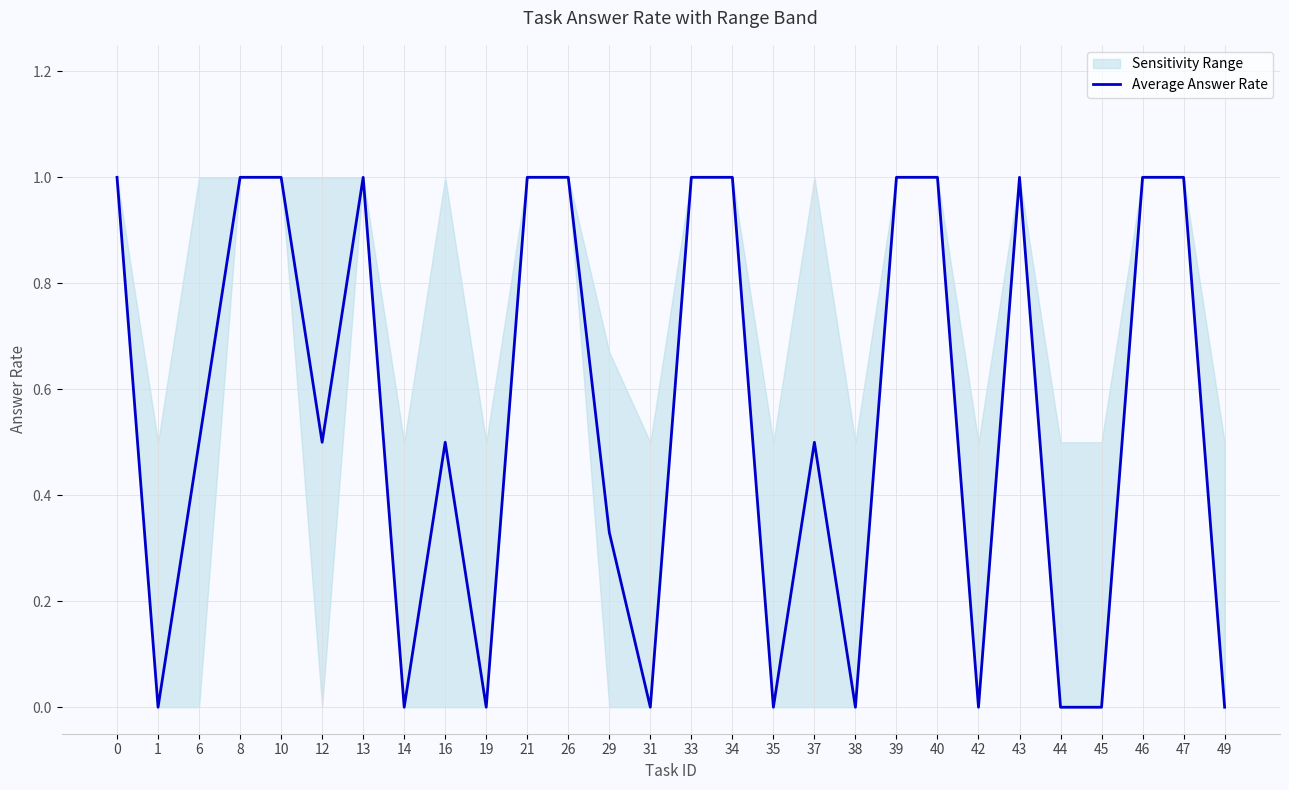

Rank the categories by value from lowest to highest.

1, 14, 19, 31, 35, 38, 42, 44, 45, 49, 29, 6, 12, 16, 37, 0, 8, 10, 13, 21, 26, 33, 34, 39, 40, 43, 46, 47